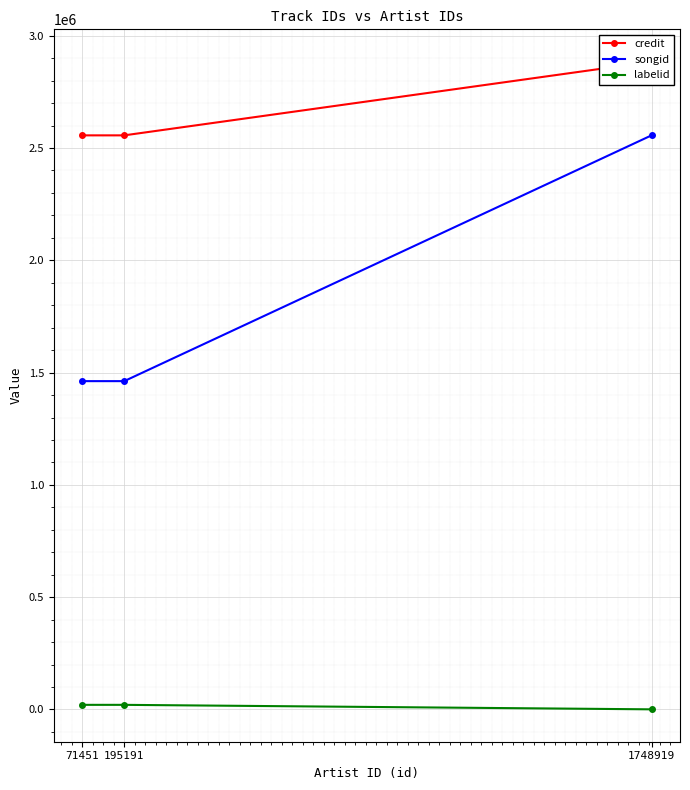

Rank the series at 1748919 from lowest to highest value.

labelid, songid, credit